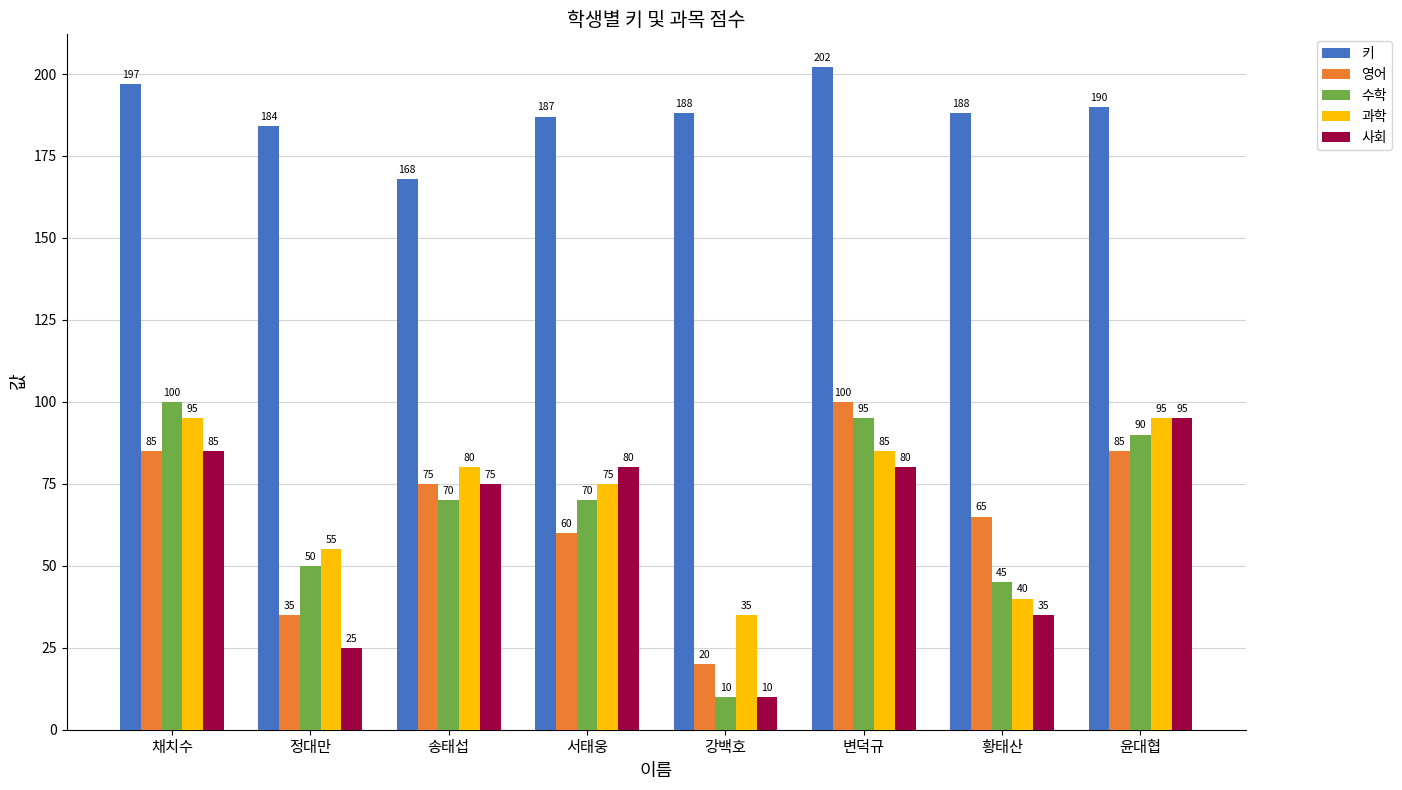

Which label corresponds to the smallest value in the chart?

강백호